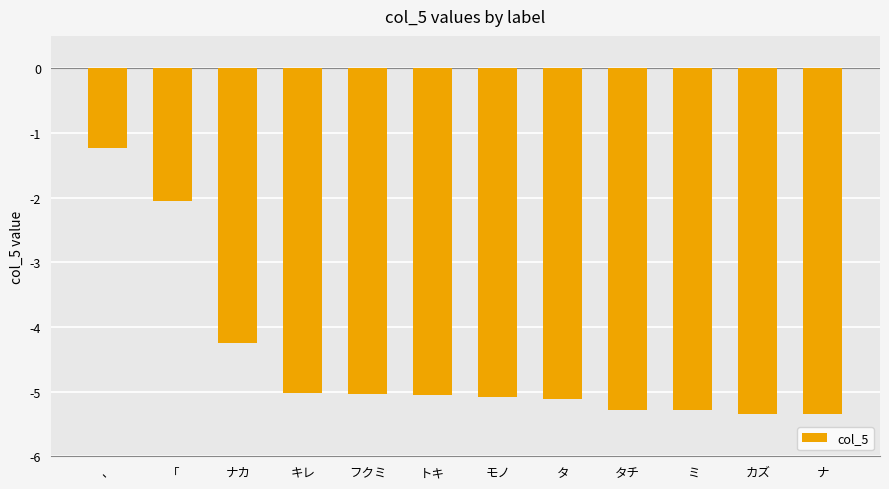

What is the change in value from フクミ to ミ?

-0.3